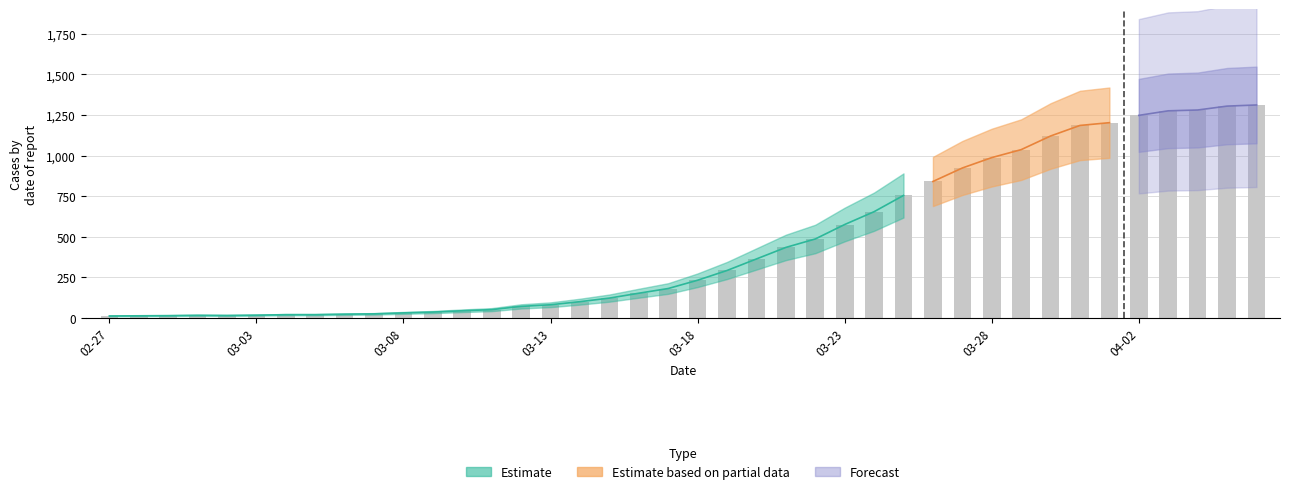

What is the difference between the values at 2020-03-27 and 2020-04-06?

388